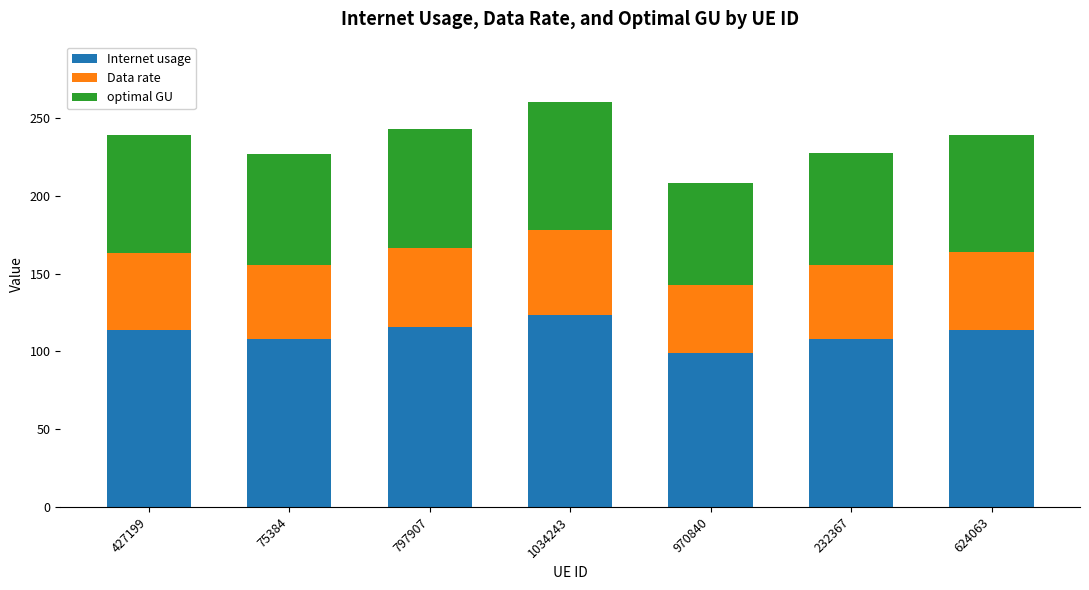

What is the minimum value for Internet usage?

99.1